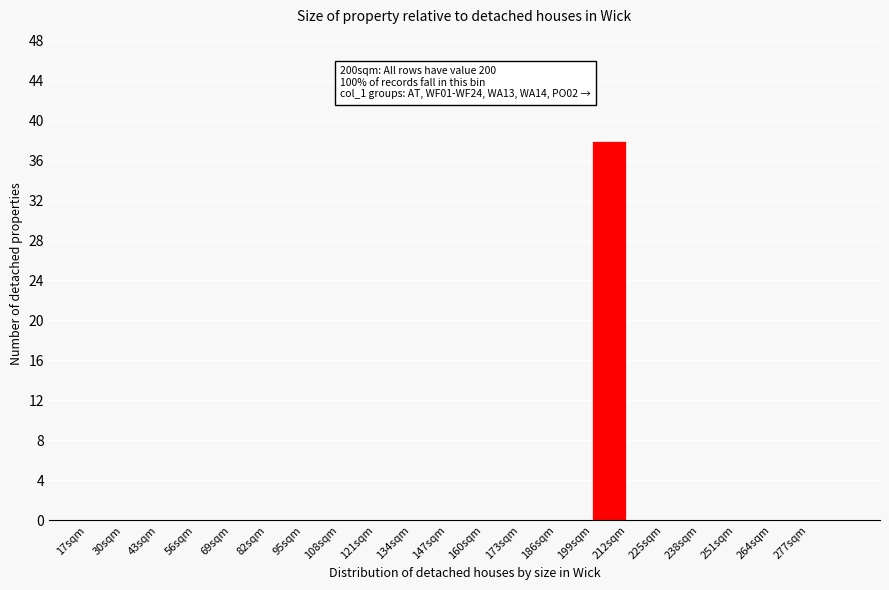

Which range on the x-axis has the tallest bar?

199 to 212